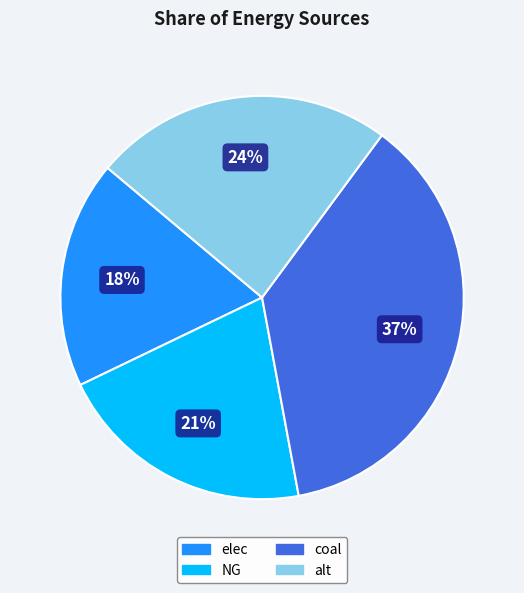

Do alt and elec together represent more than half of the pie?

No